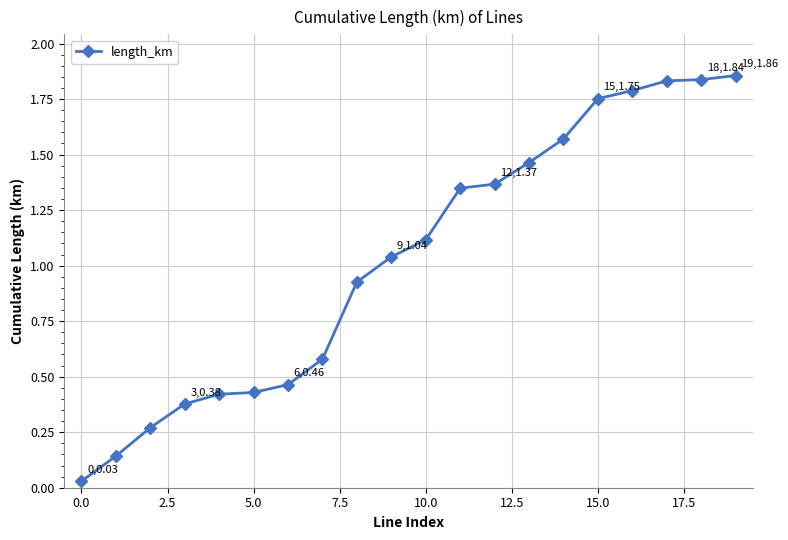

What is the difference between the maximum and second lowest values?

1.7